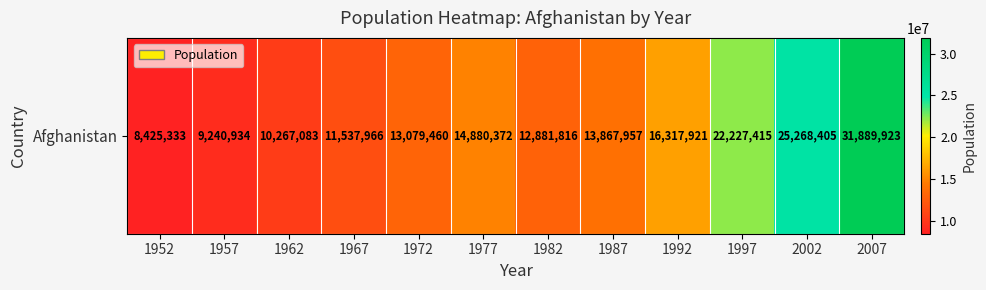

Reading left to right, extract all data points from this chart.

8425333	9240934	10267083	11537966	13079460	14880372	12881816	13867957	16317921	22227415	25268405	31889923